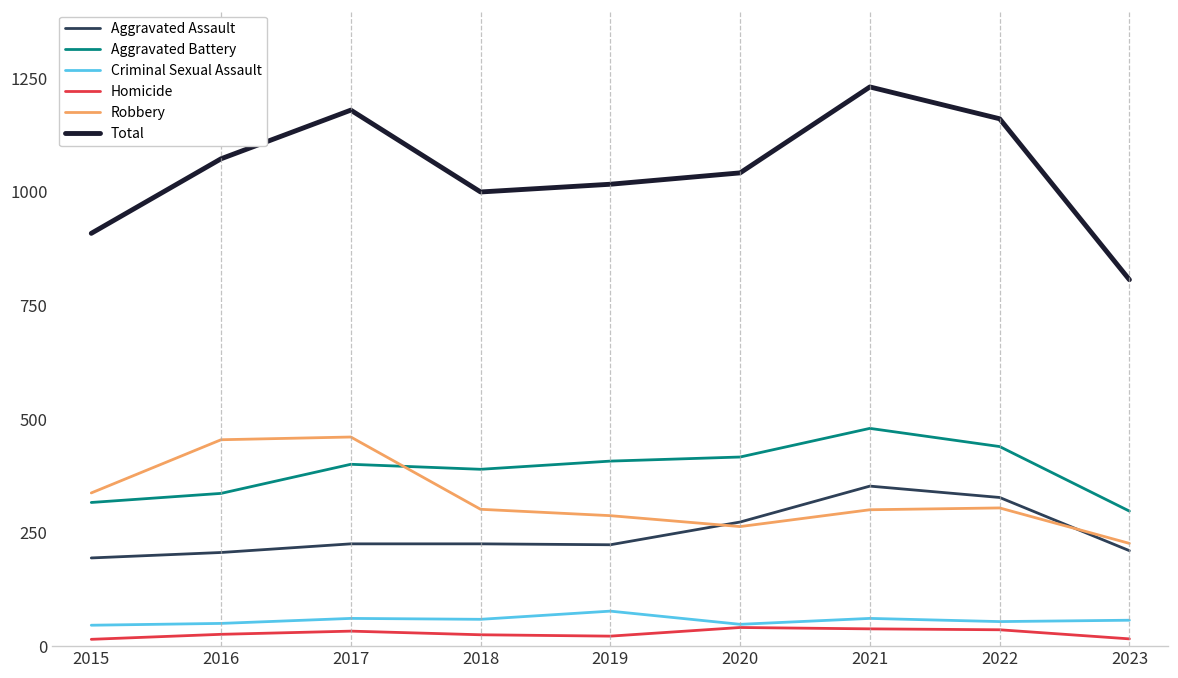

Rank the series by their maximum value, from lowest to highest.

Homicide, Criminal Sexual Assault, Aggravated Assault, Robbery, Aggravated Battery, Total